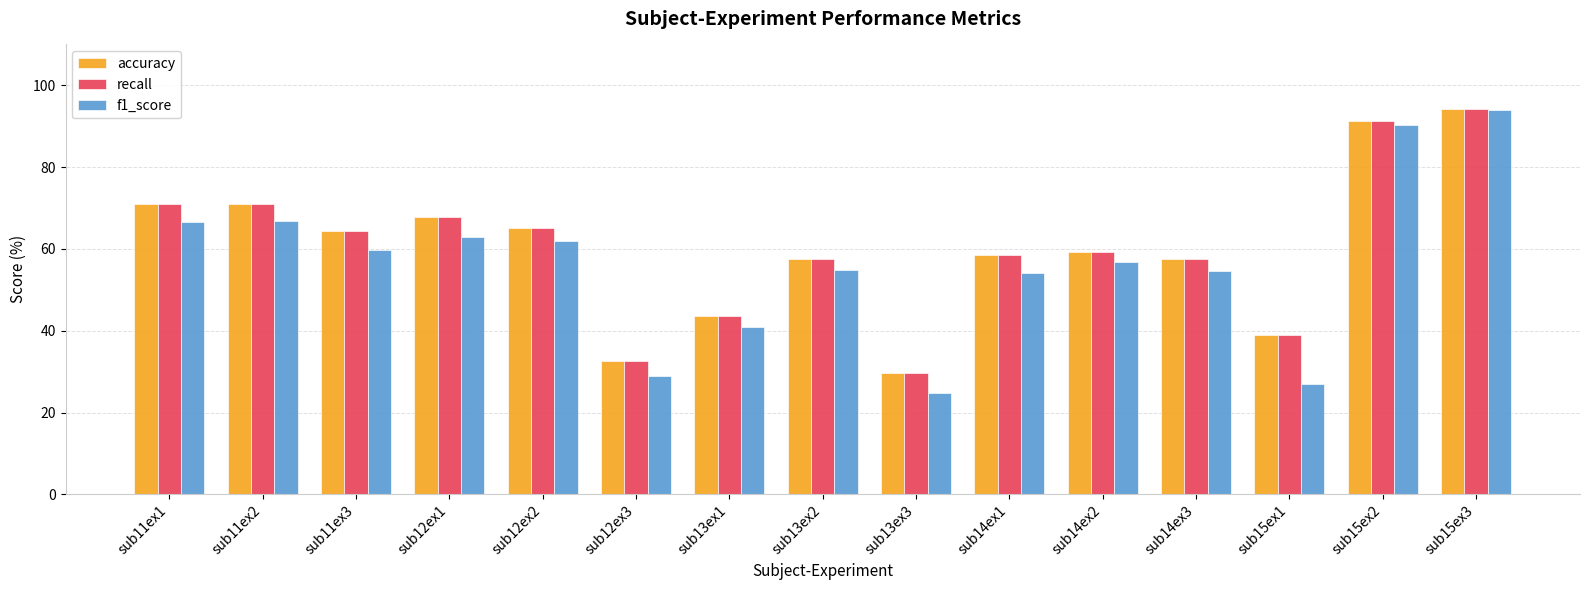

What is the greatest value displayed?

94.1